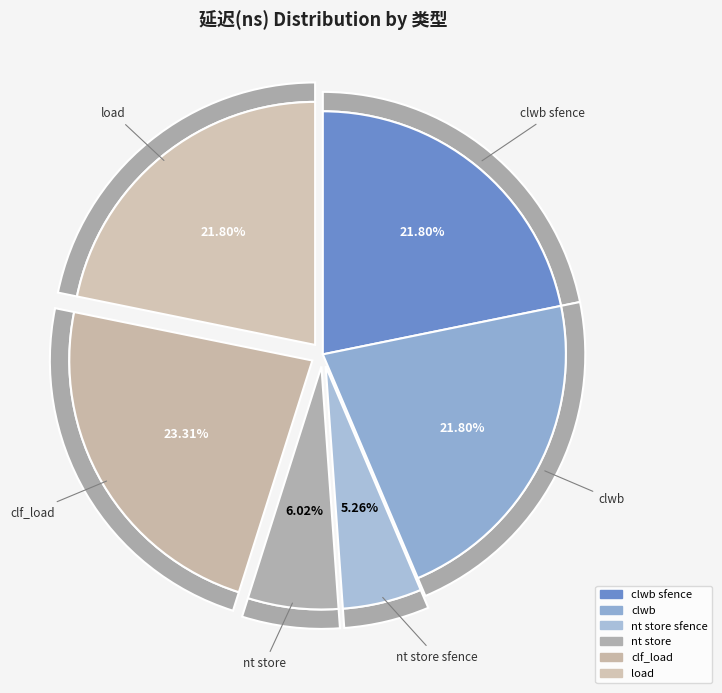

What percentage is the clf_load slice, to the nearest percent?

23%